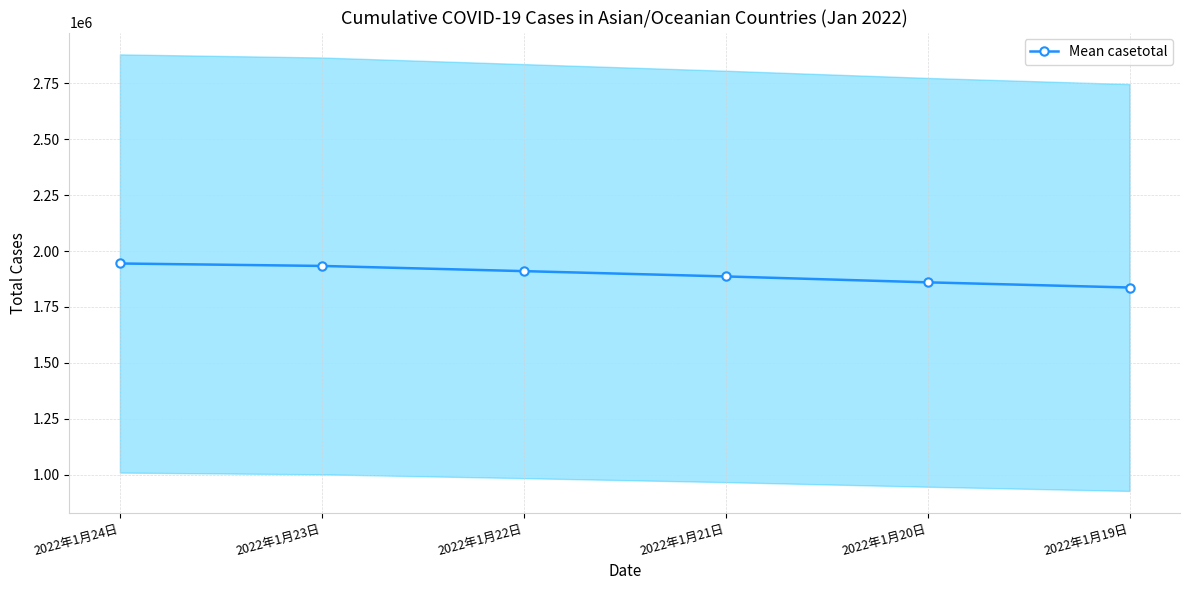

List the labels in order of value, largest first.

2022年1月24日, 2022年1月23日, 2022年1月22日, 2022年1月21日, 2022年1月20日, 2022年1月19日